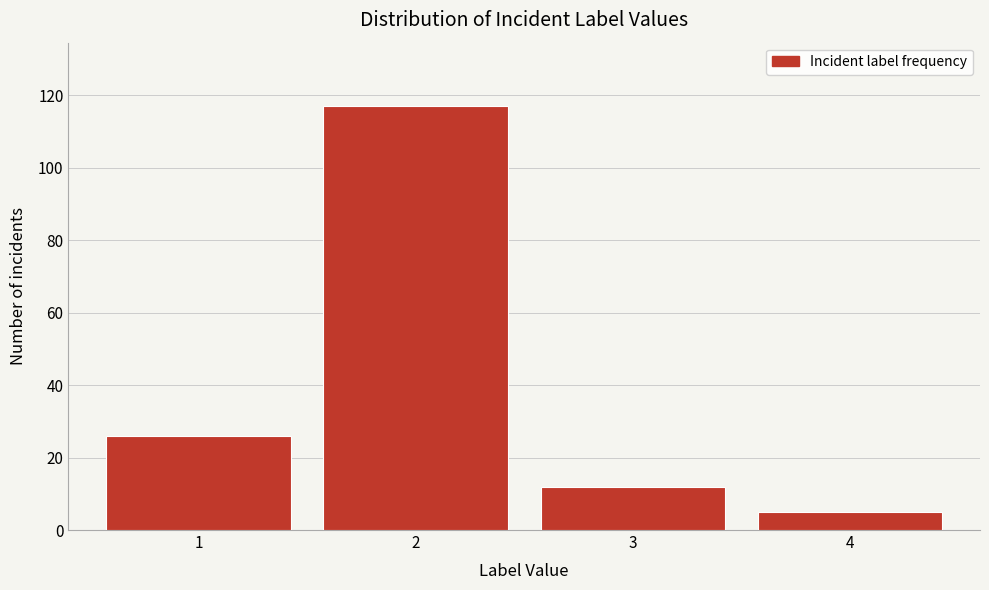

How tall is the bar that spans 1.5 to 2.5 on the x-axis? The values are not printed on the chart, so give them approximately, as read against the axis.

118